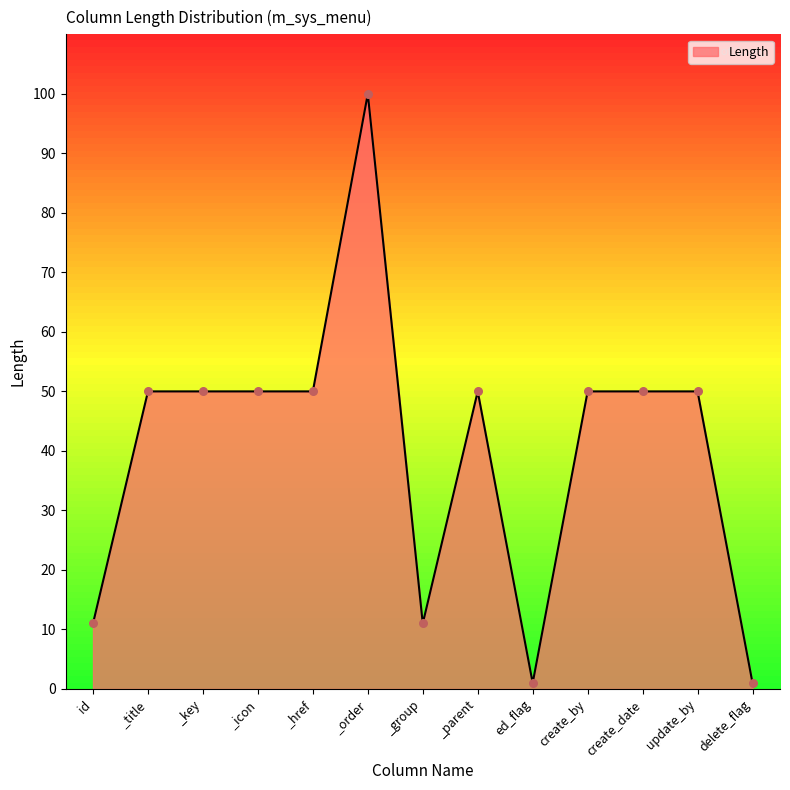

Which has a higher value, ed_flag or _key?

_key